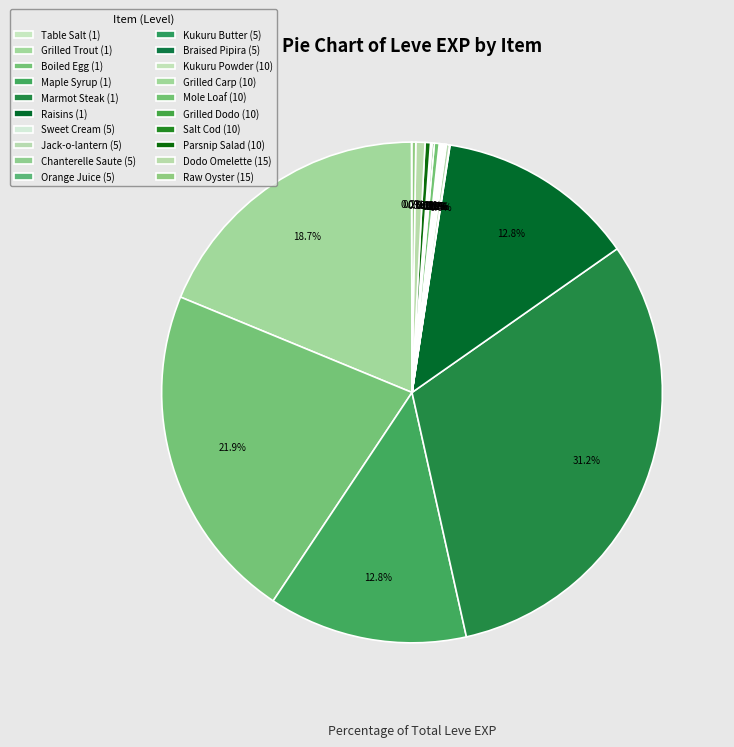

True or false: Kukuru Powder (10) accounts for 12% of the total.

False